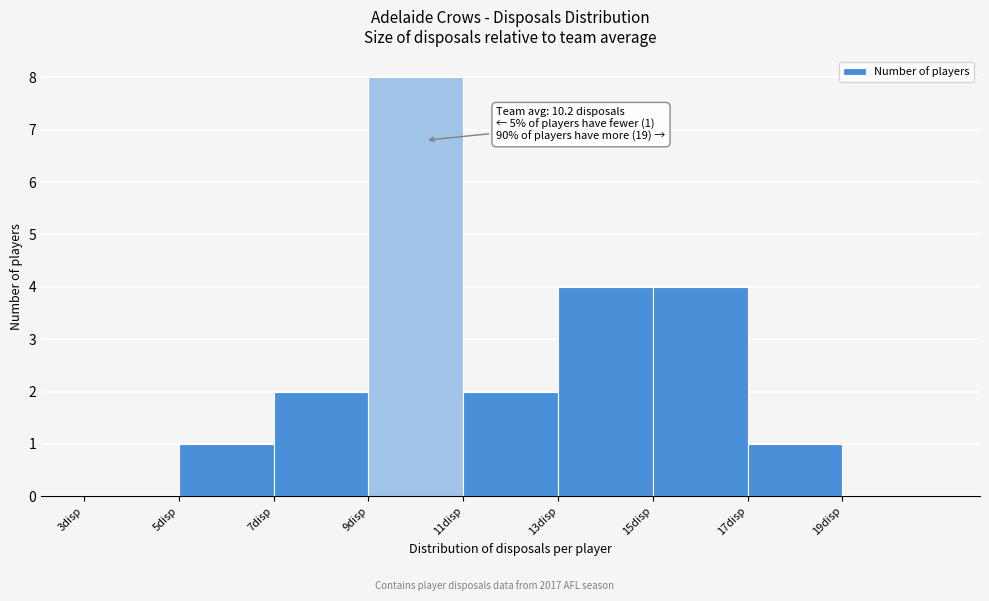

Over which range of the x-axis is the bar tallest?

9 to 11